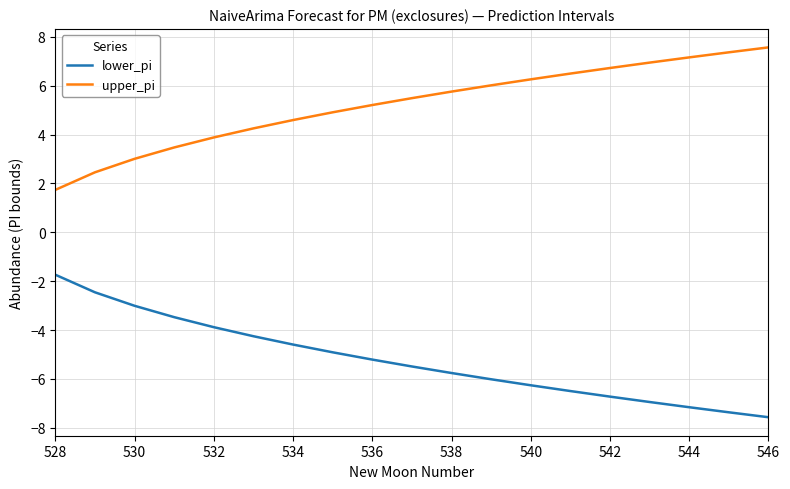

How many lines are shown in the chart?

2